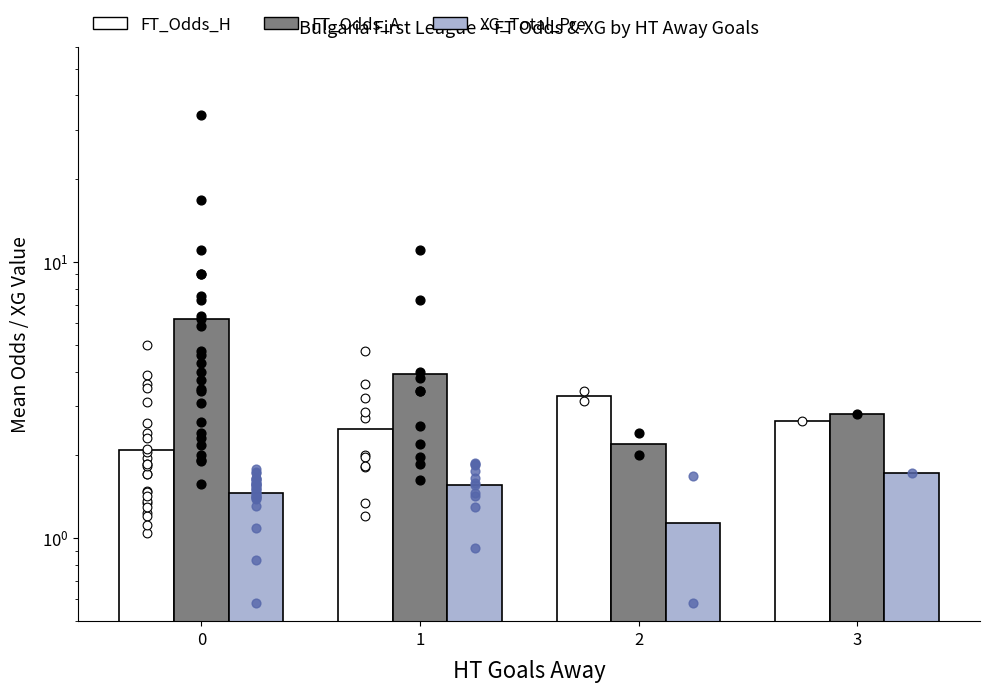

Is the value of XG_Total_Pre at 2 greater than the value of FT_Odds_A at 2?

No